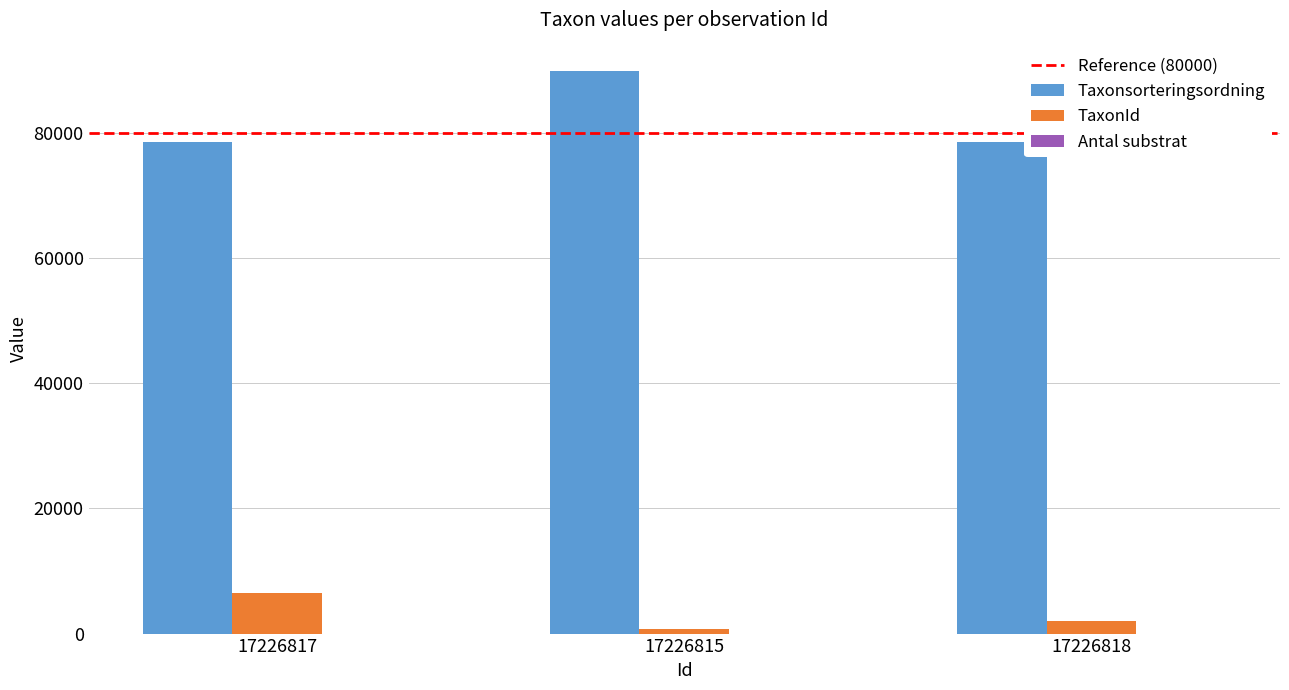

Count the number of data series in this chart.

3